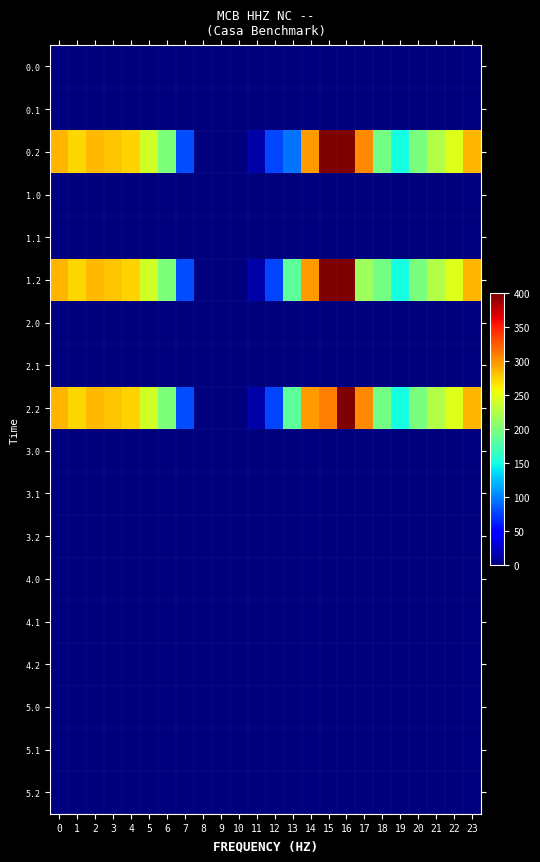

Rank the series at 23 from lowest to highest value.

0.0, 0.1, 1.0, 1.1, 2.0, 2.1, 3.0, 3.1, 3.2, 4.0, 4.1, 4.2, 5.0, 5.1, 5.2, 0.2, 1.2, 2.2